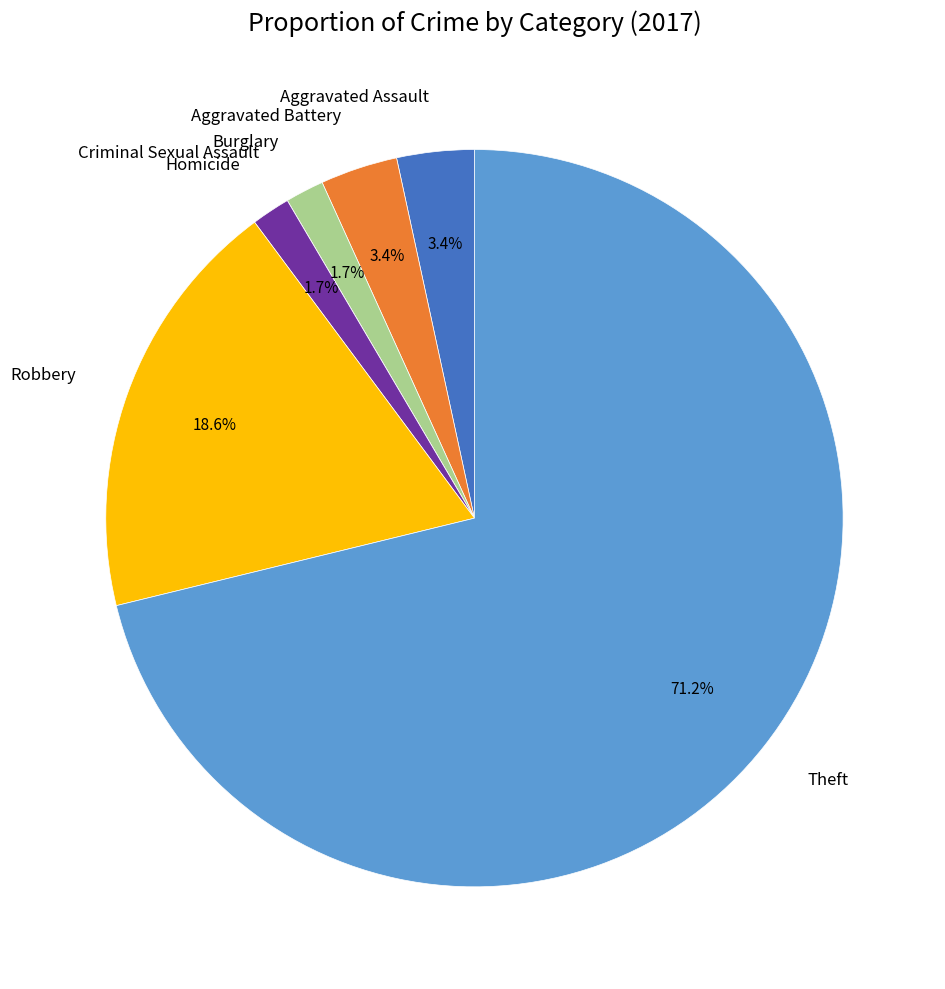

What is the ratio of the value at Homicide to the value at Burglary?

1.0